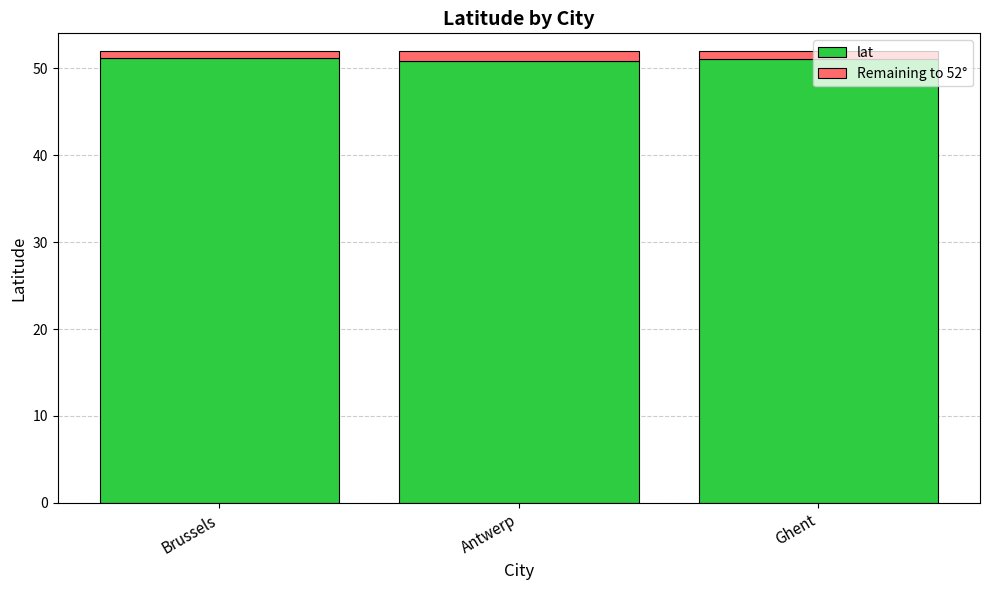

Is it true that lat equals 50.8 at Antwerp?

True